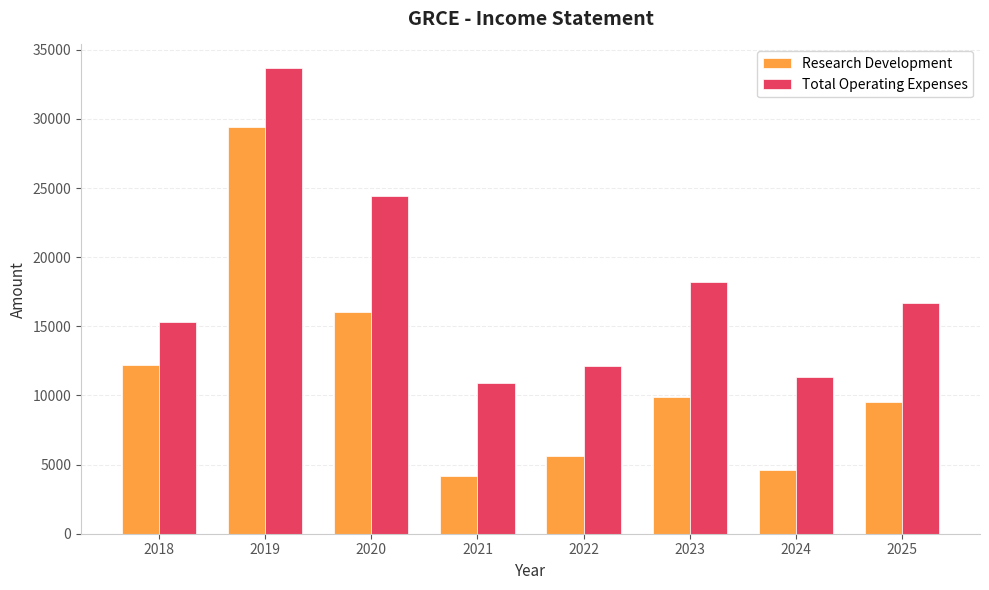

What is the difference between the maximum and second lowest values in the Research Development series?

24800